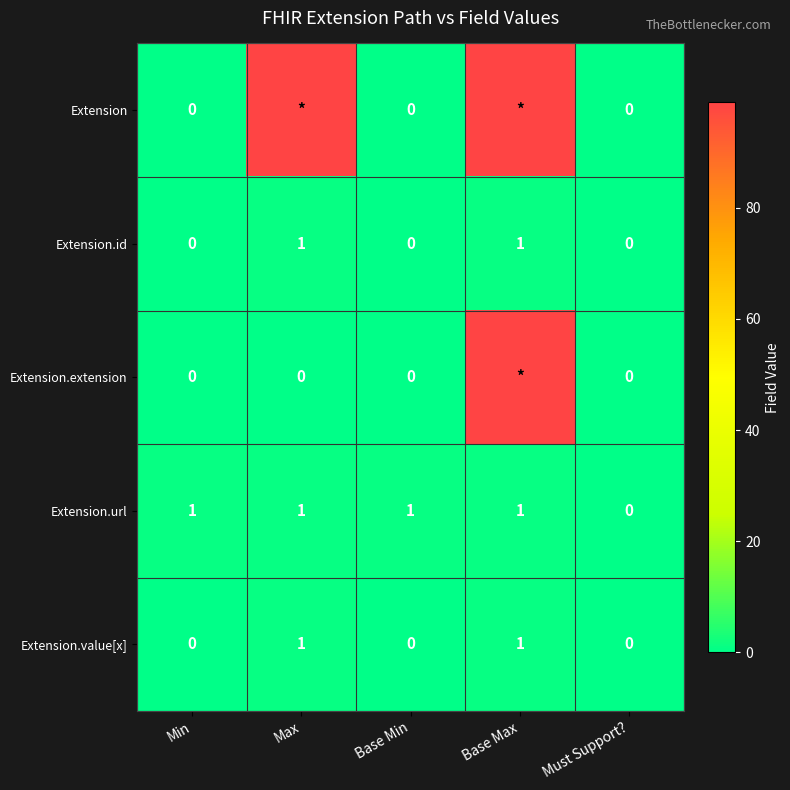

Between Min and Must Support?, which series saw the biggest shift?

Extension.url